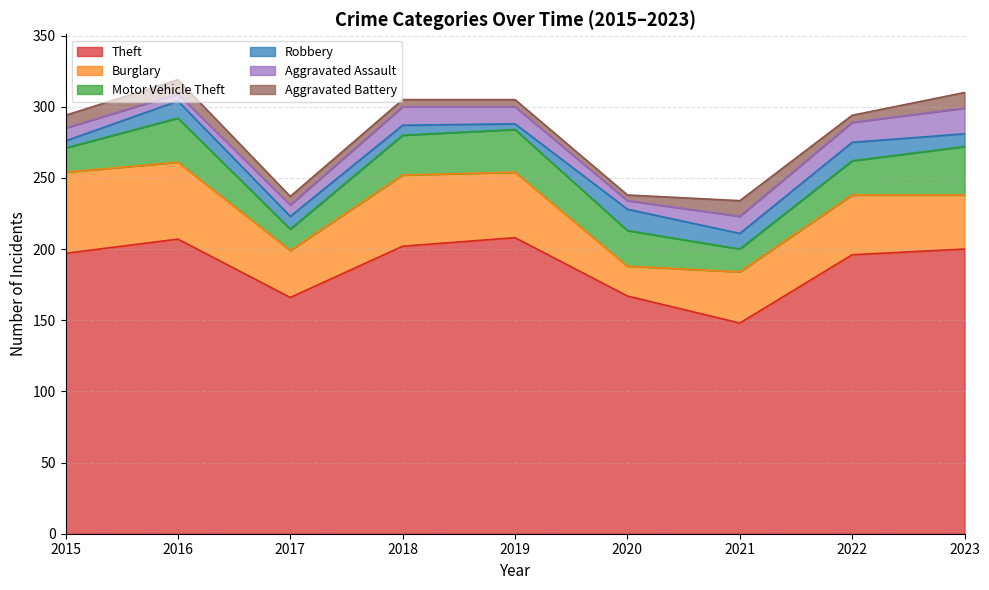

Reading left to right, transcribe all the data shown in this chart.

Theft: 2015=197	2016=207	2017=166	2018=202	2019=208	2020=167	2021=148	2022=196	2023=200
Burglary: 2015=57	2016=54	2017=33	2018=50	2019=46	2020=21	2021=36	2022=42	2023=38
Motor Vehicle Theft: 2015=17	2016=31	2017=15	2018=28	2019=30	2020=25	2021=16	2022=24	2023=34
Robbery: 2015=5	2016=12	2017=9	2018=7	2019=4	2020=15	2021=11	2022=13	2023=9
Aggravated Assault: 2015=9	2016=5	2017=8	2018=13	2019=12	2020=6	2021=12	2022=14	2023=18
Aggravated Battery: 2015=9	2016=10	2017=6	2018=5	2019=5	2020=4	2021=11	2022=5	2023=11